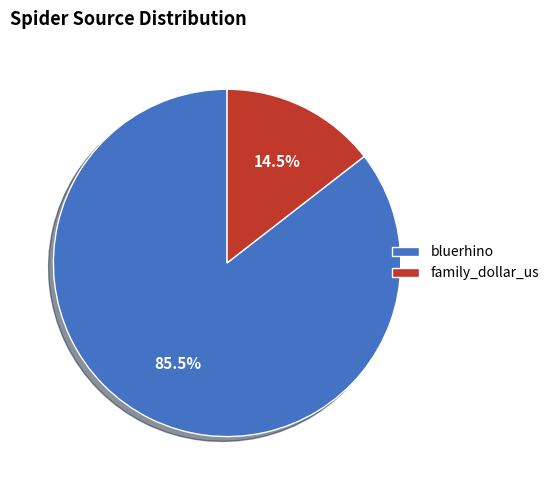

To the nearest percent, what is the combined percentage of family_dollar_us and bluerhino?

100%